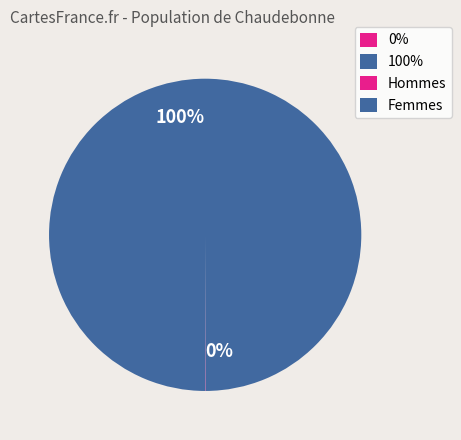

Does any single category account for the majority?

Yes